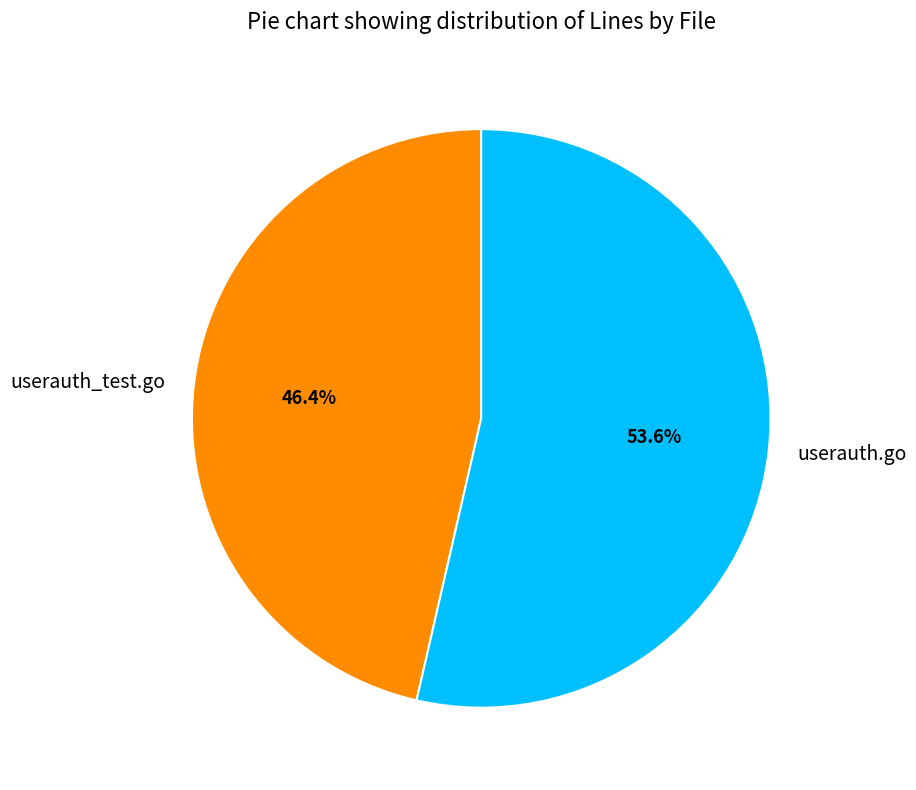

What is the majority slice?

userauth.go